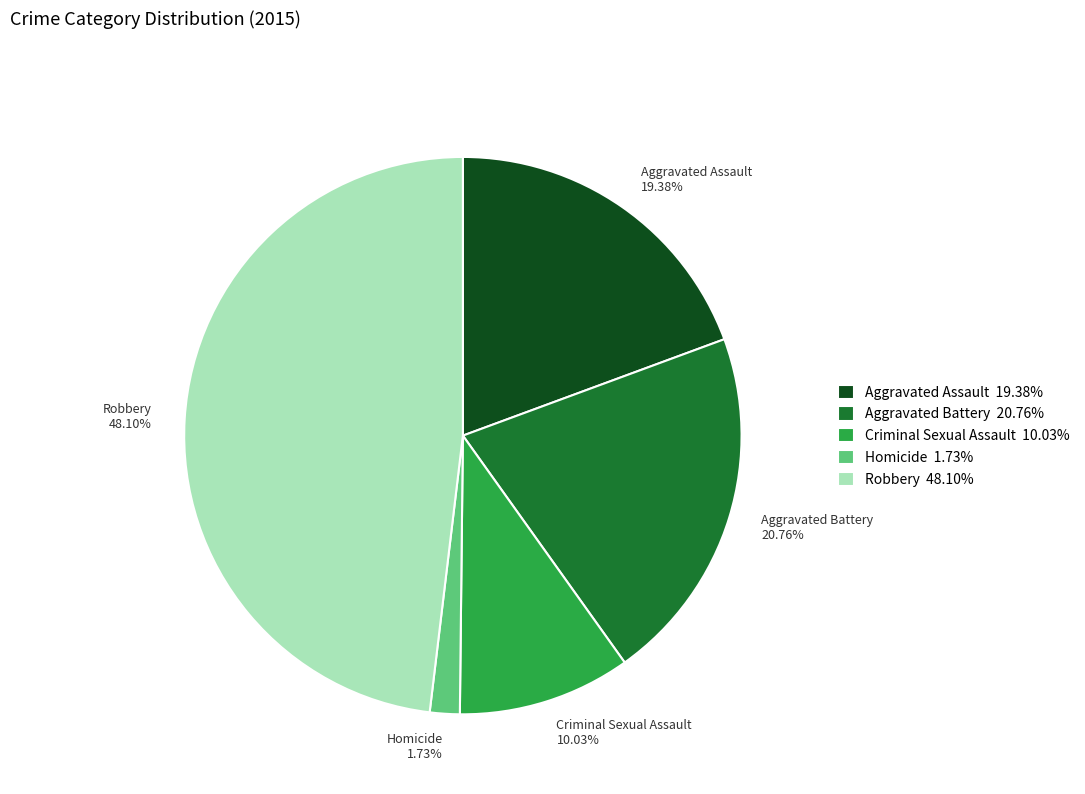

Between Aggravated Assault and Criminal Sexual Assault, which is larger?

Aggravated Assault